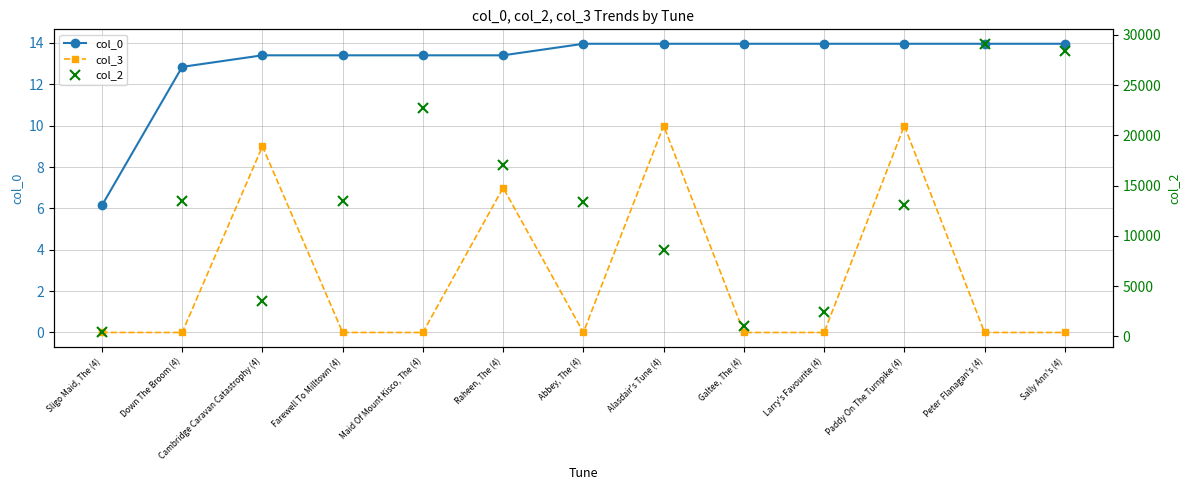

Rank the series by their maximum value, from lowest to highest.

col_3, col_0, col_2